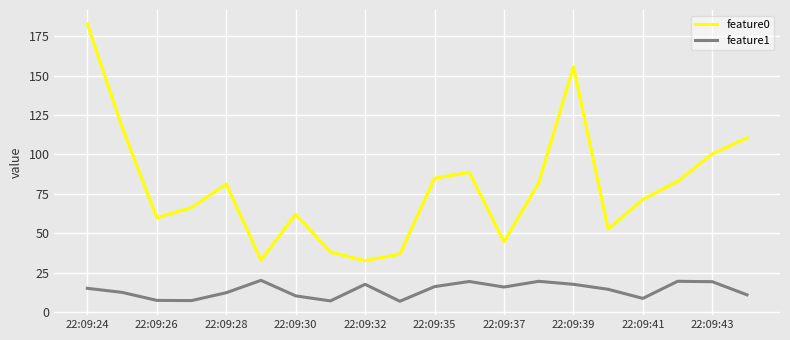

Which series has the largest total across all categories?

feature0